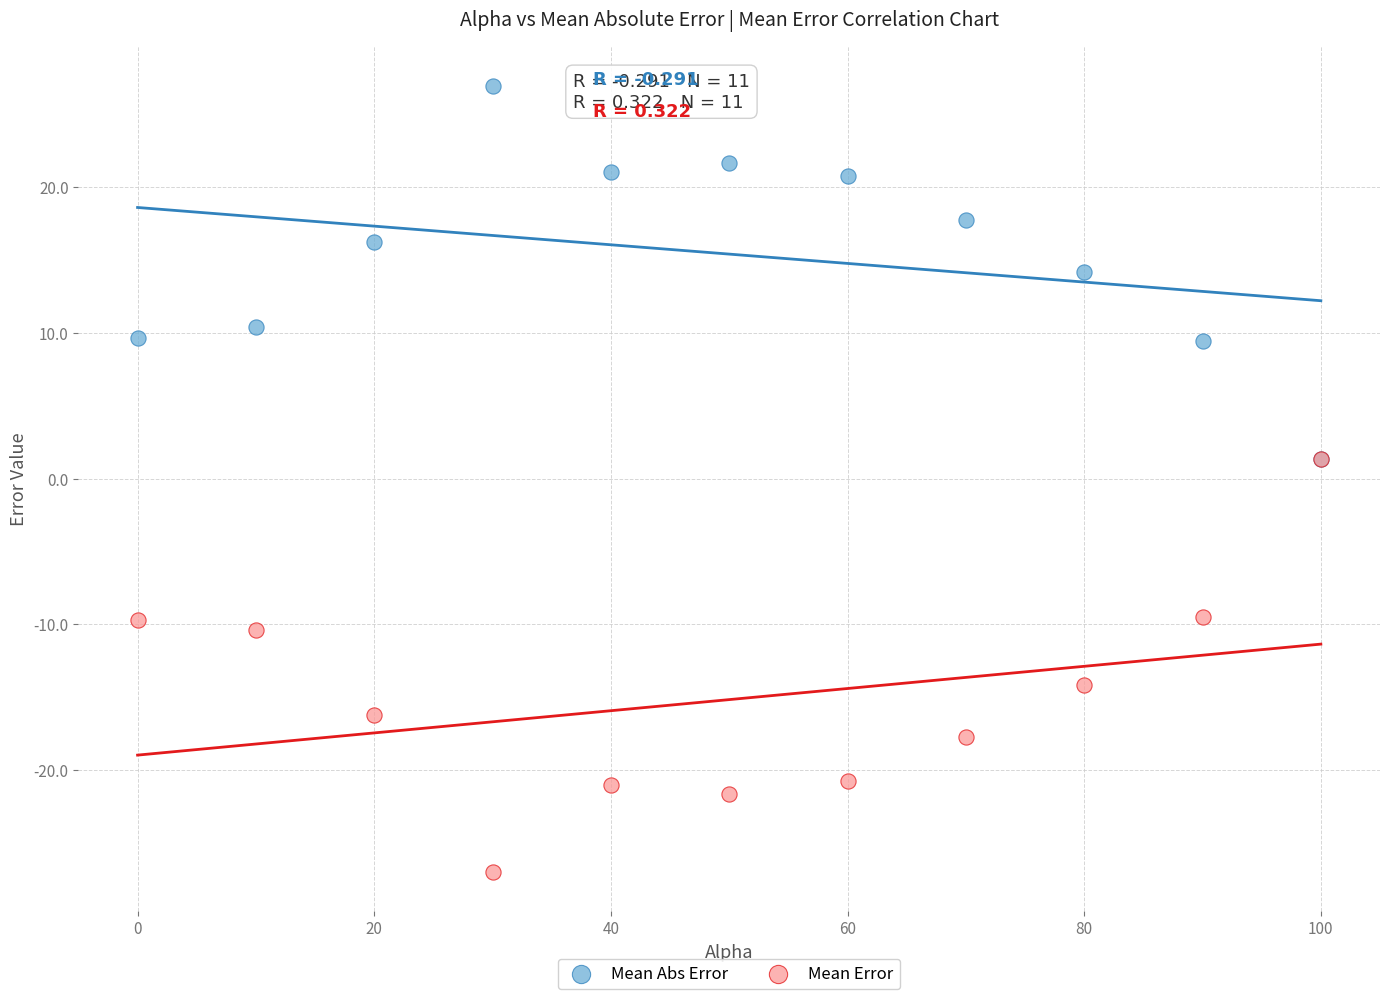

What are all the series names shown in the legend?

Mean Abs Error, Mean Error